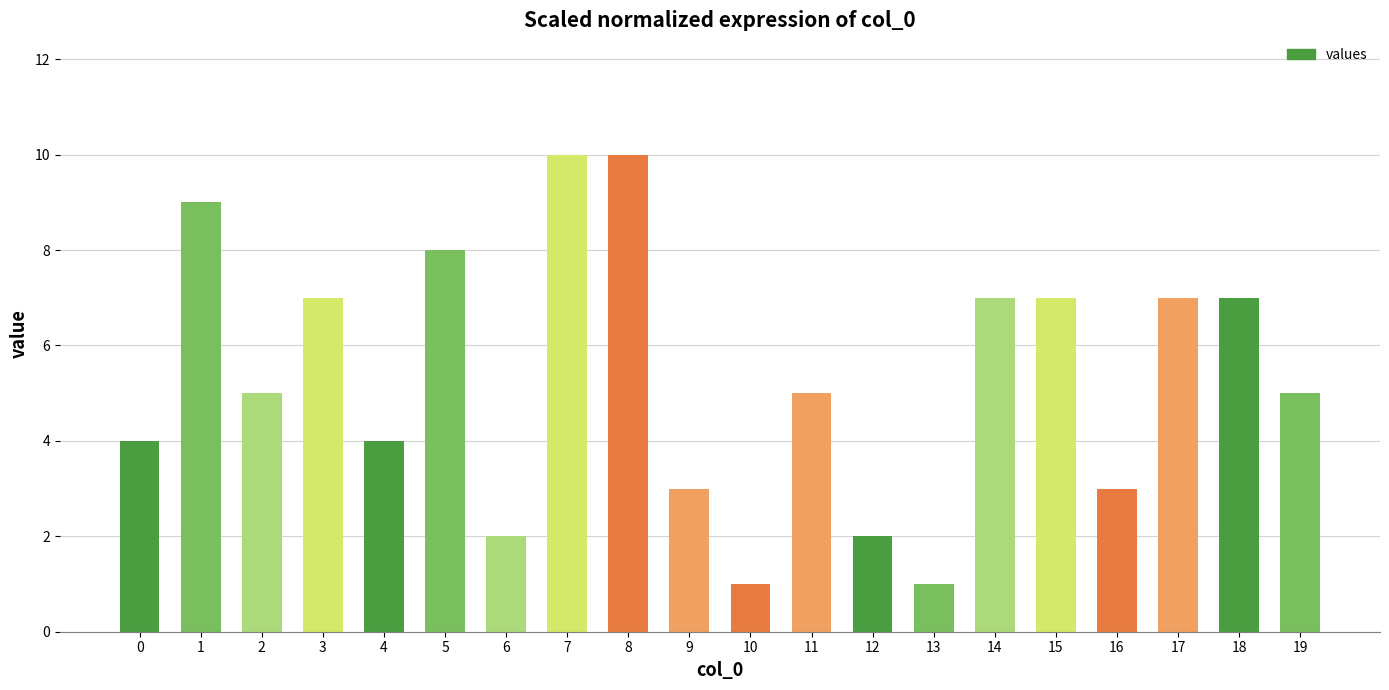

What is the greatest value displayed?

10